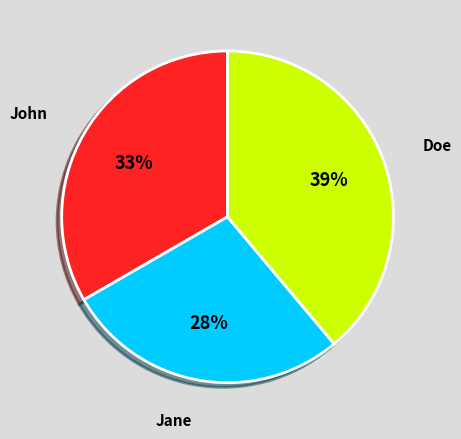

To the nearest percent, what is the combined percentage of John and Jane?

61%